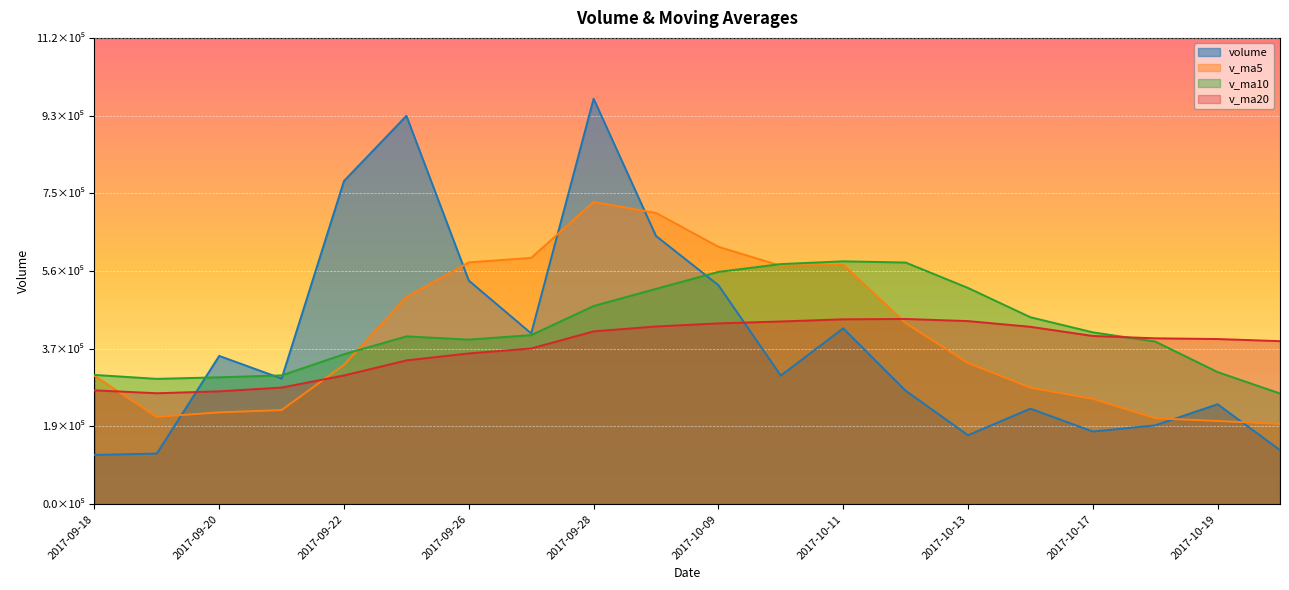

What are all the series names shown in the legend?

volume, v_ma5, v_ma10, v_ma20